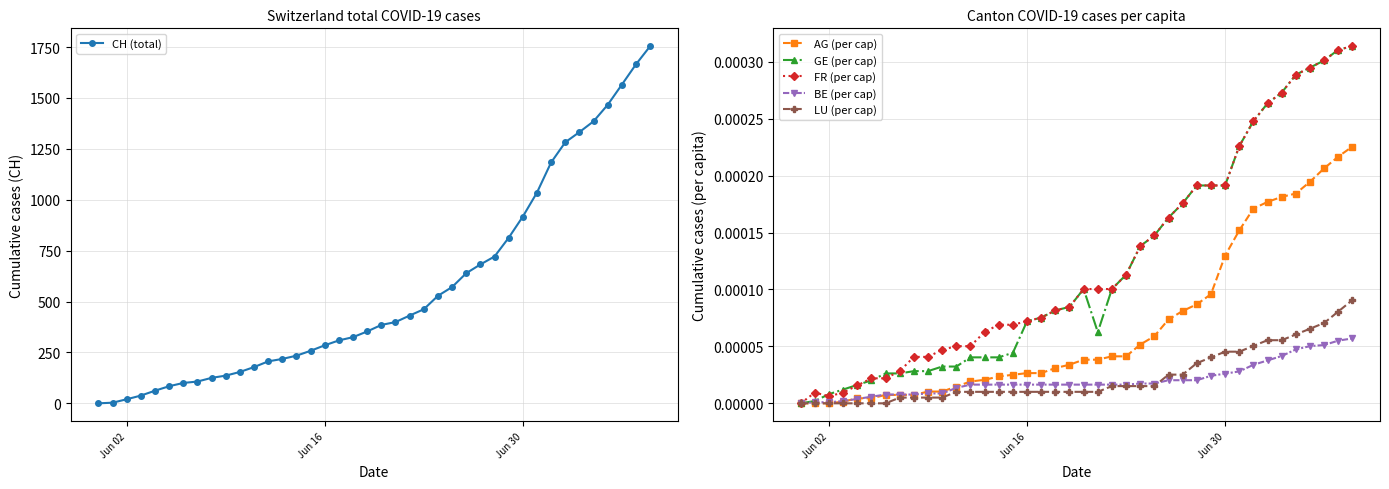

How many values in the FR (per cap) series exceed 0?

39